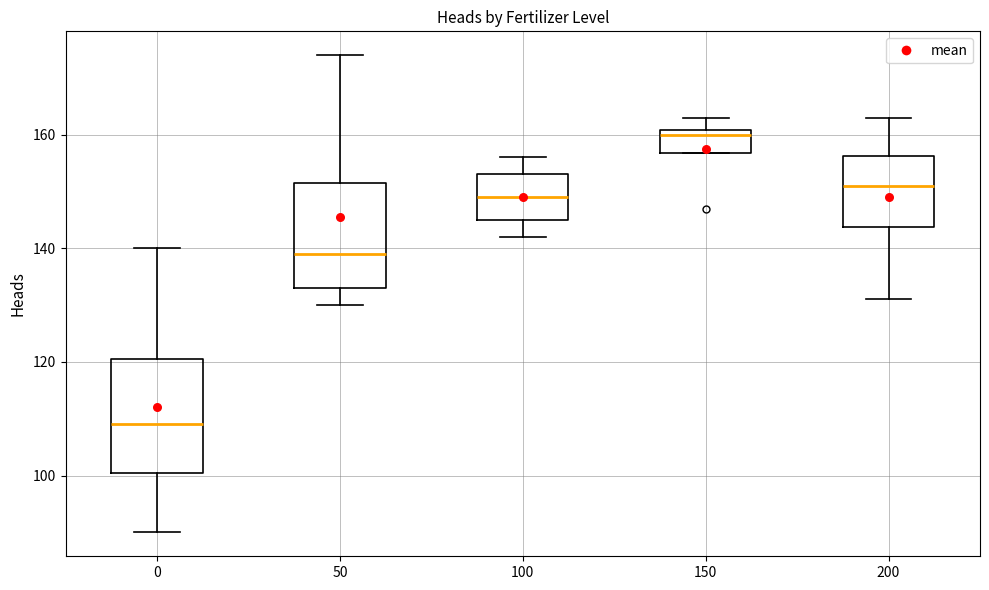

Where is the upper edge of the box at x = 150 on the y-axis? The values are not printed on the chart, so give them approximately, as read against the axis.

160